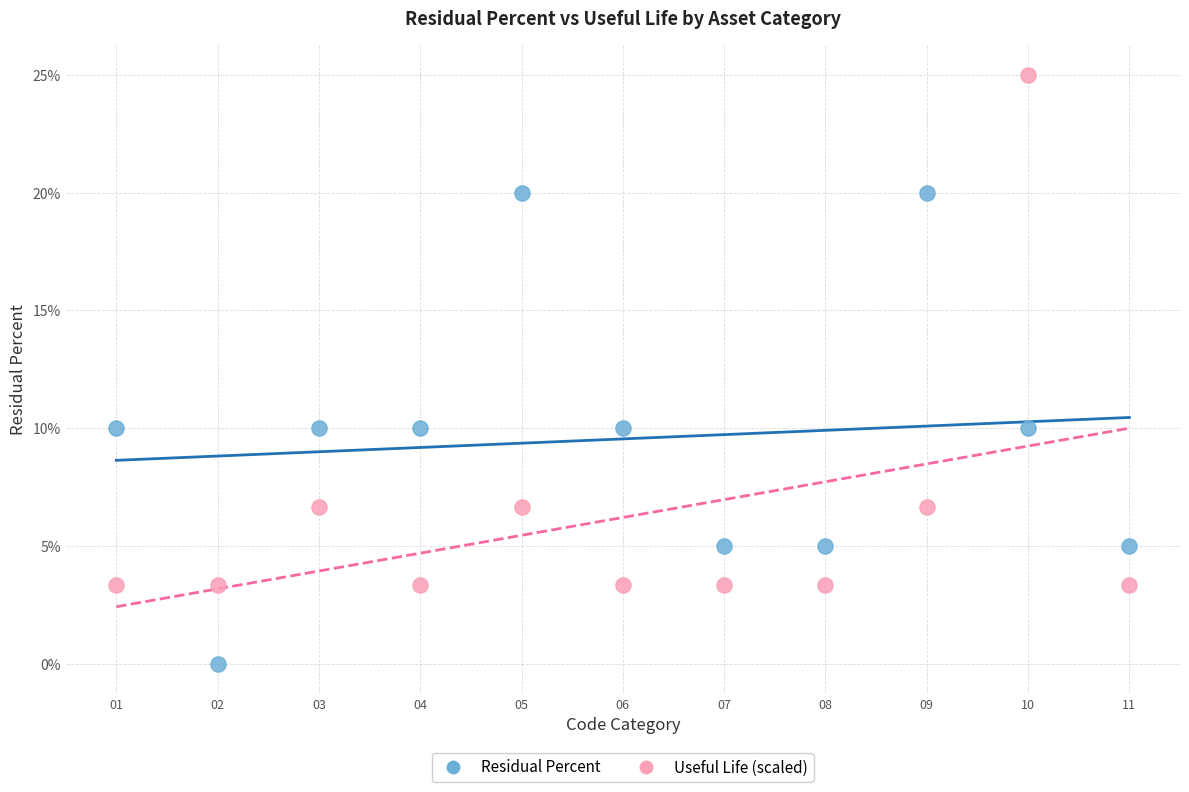

What are all the series names shown in the legend?

Residual Percent, Useful Life (scaled)